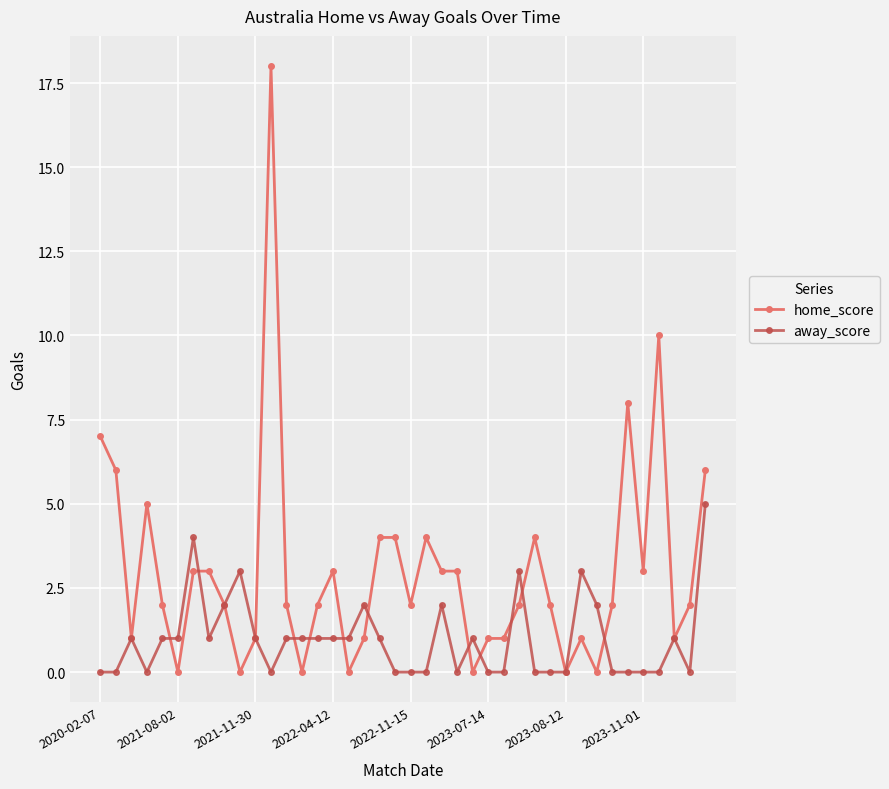

Which series has the largest total across all categories?

home_score